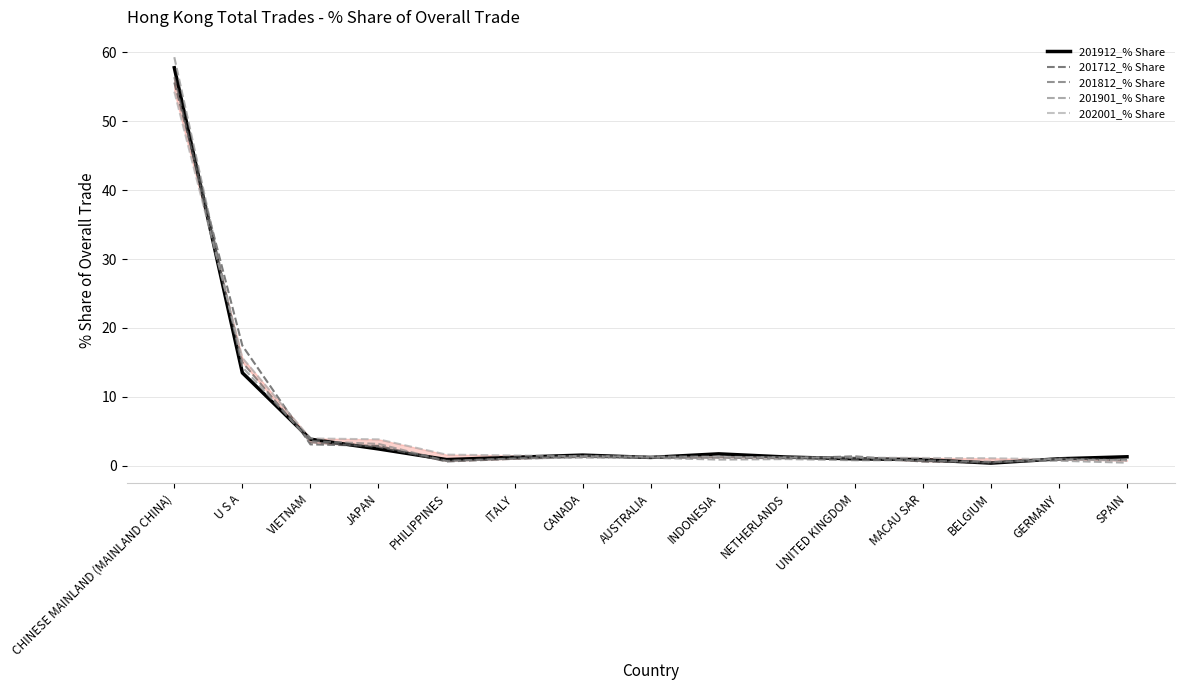

Which category has the lowest value across all series?

BELGIUM